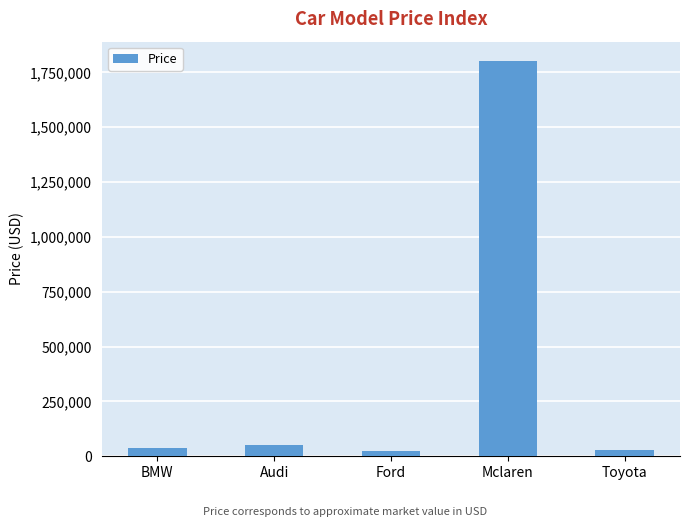

What position from the left is Toyota?

5